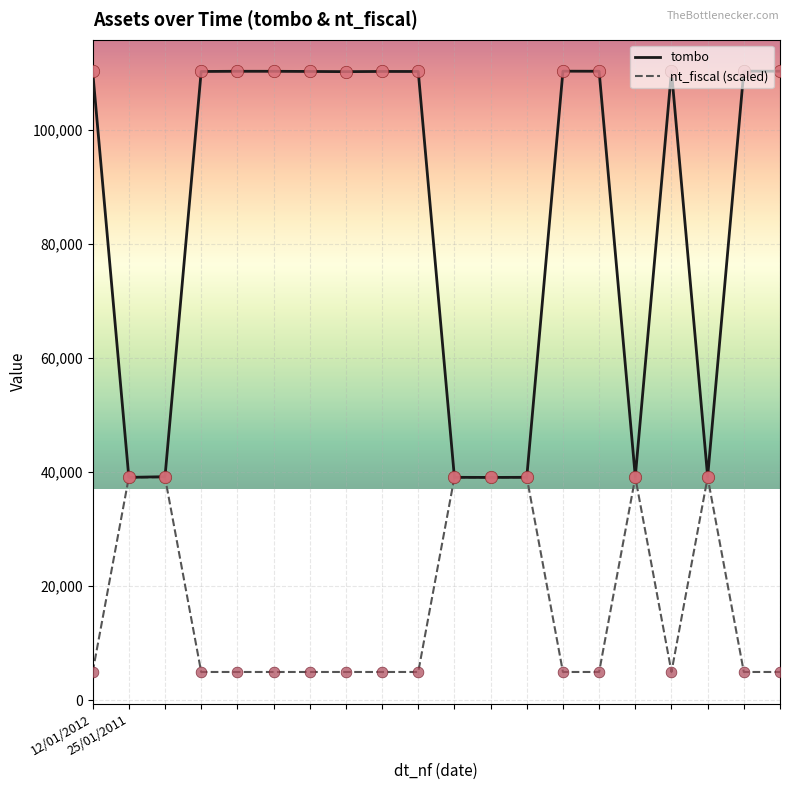

At how many categories does at least one series exceed 92383?

13